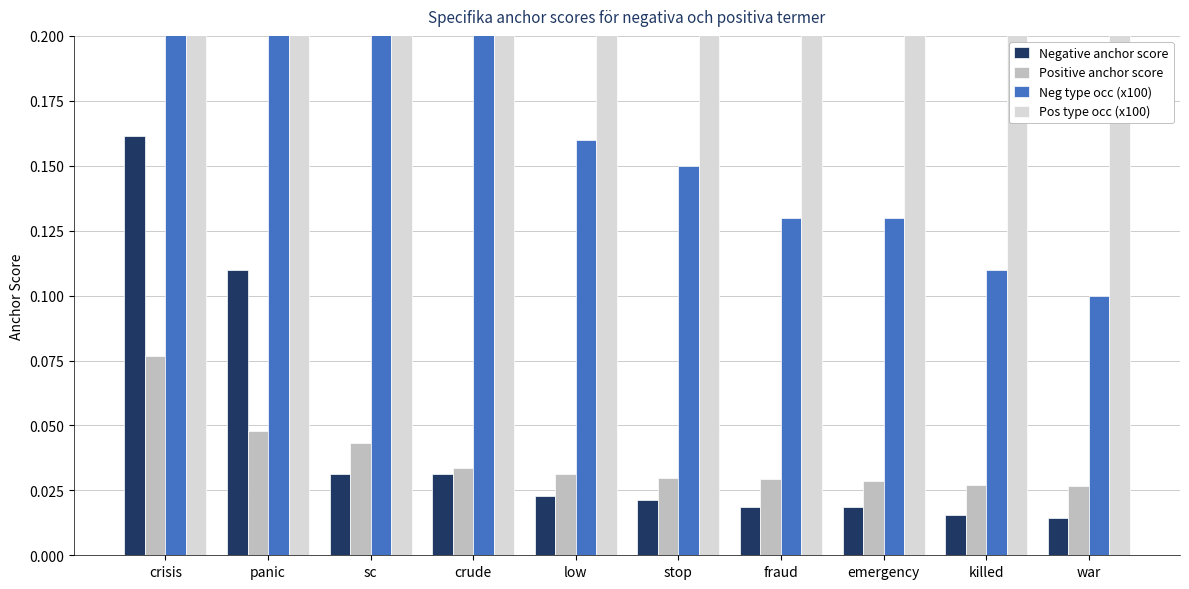

What is the label of the 1st bar from the left?

crisis